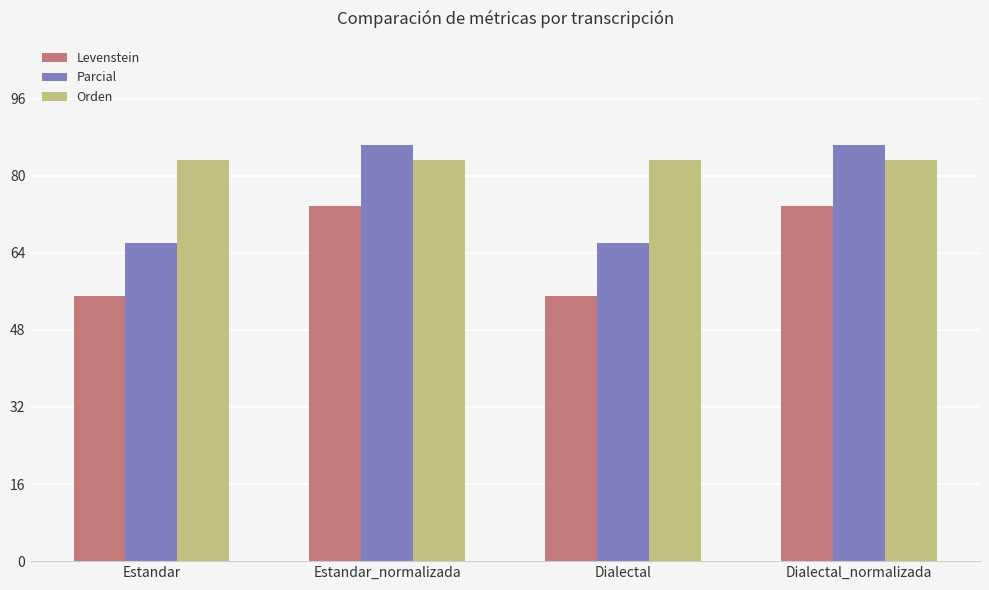

The Levenstein series shows 25.4 at Estandar_normalizada. True or false?

False